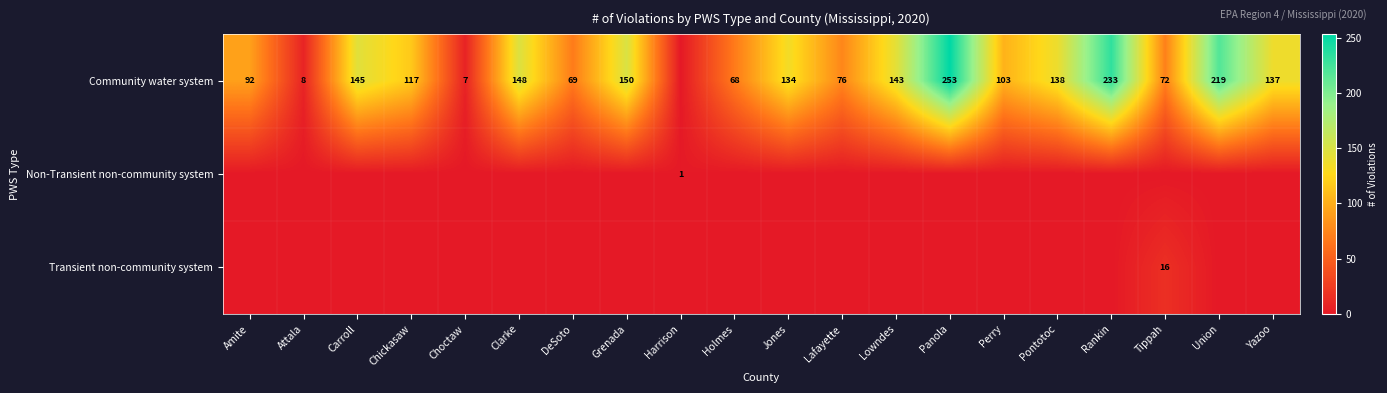

Is it true that Community water system equals 68 at Holmes?

True